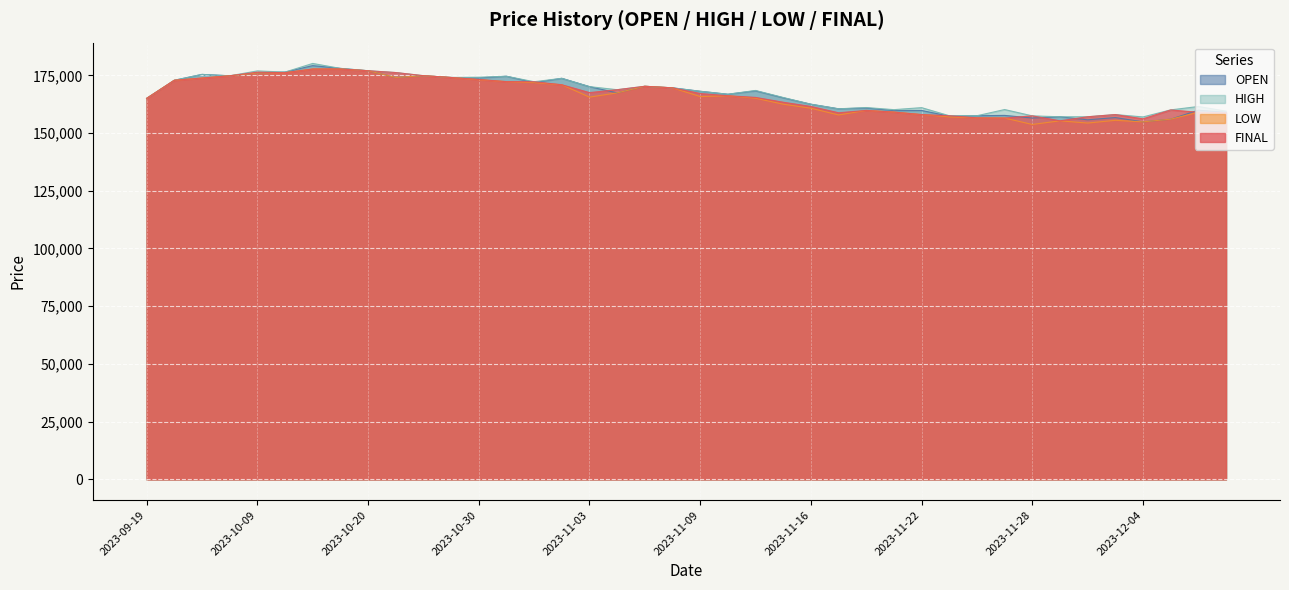

At which label does FINAL reach its minimum?

2023-11-29